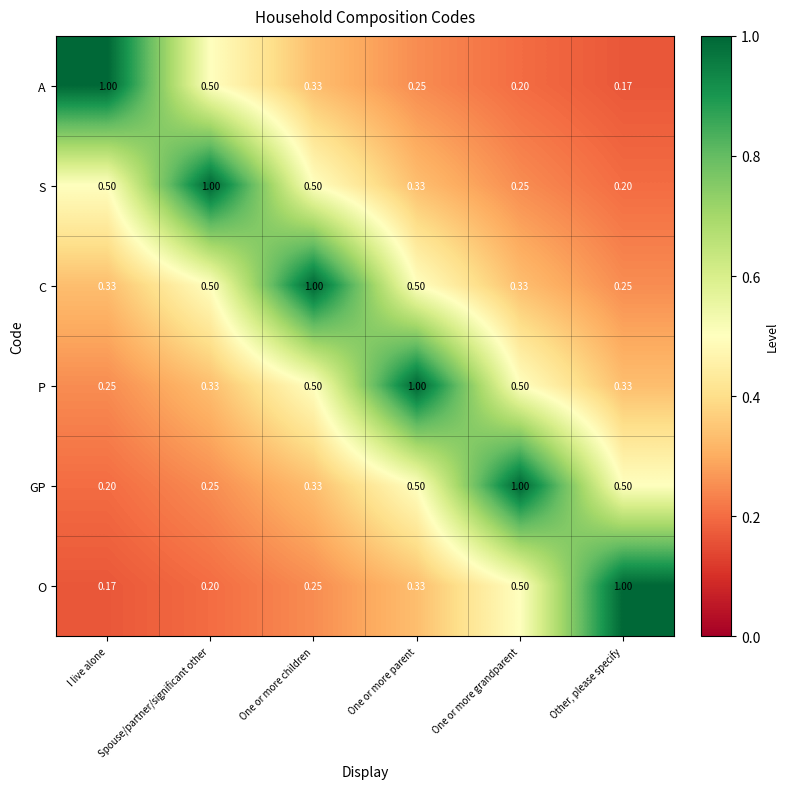

At which label is P closest to 0?

I live alone